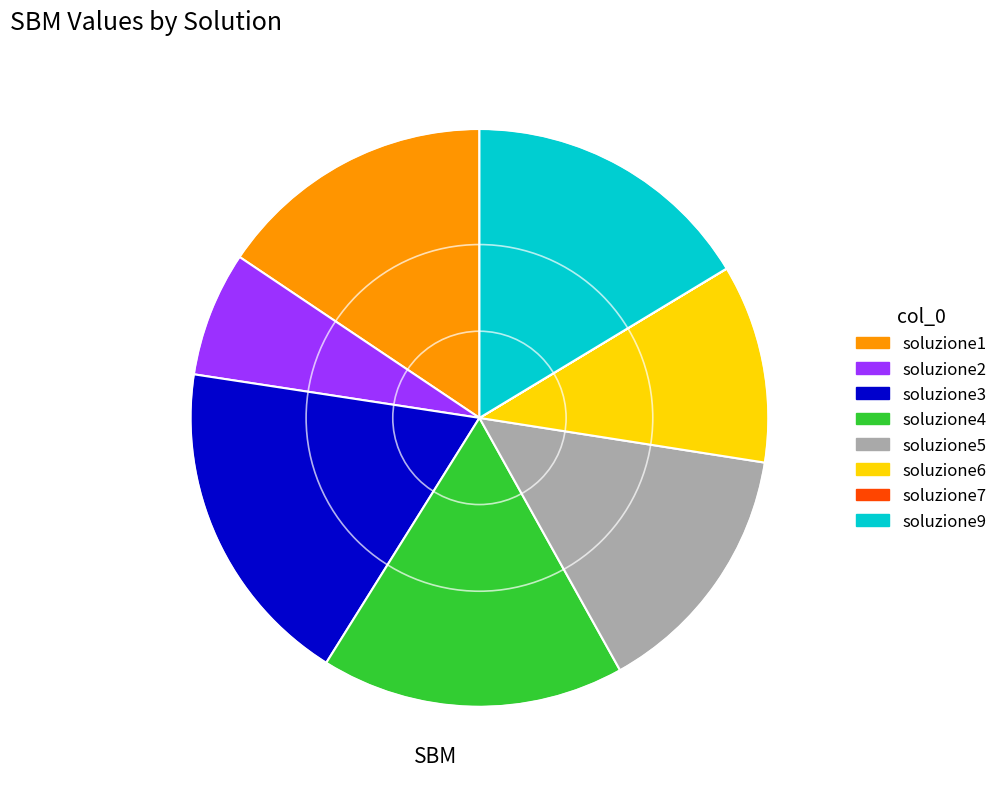

Is there a majority slice in this chart?

No